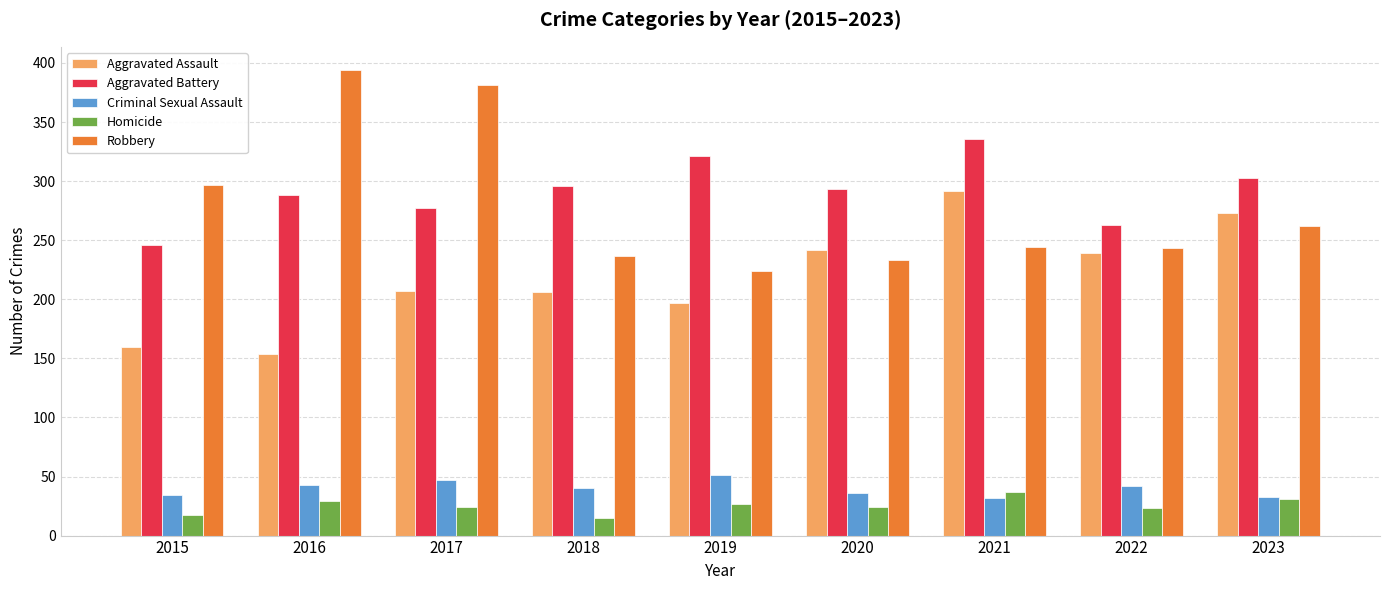

What is the maximum value shown in the chart?

394